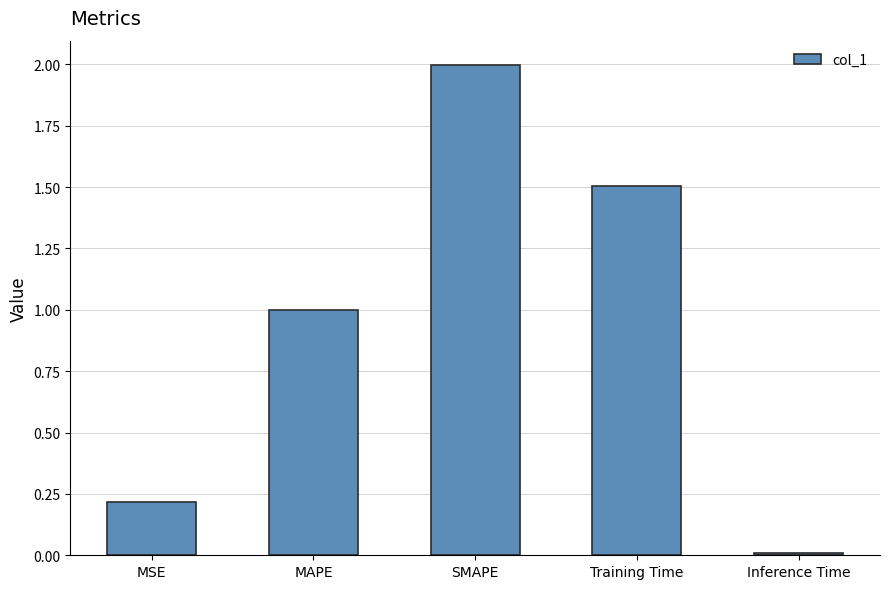

What is the greatest value displayed?

2.0